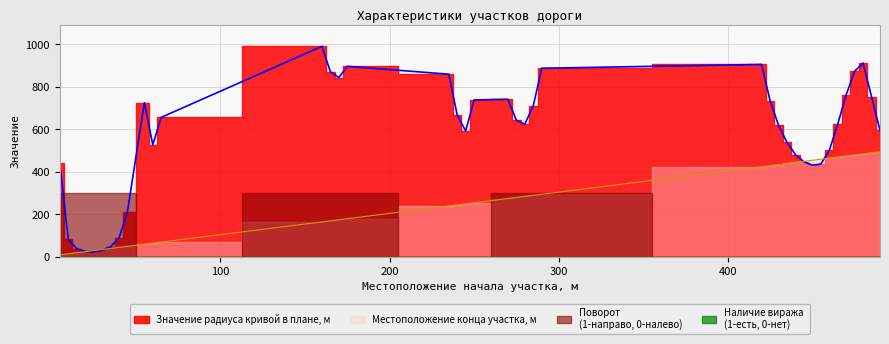

At which label is Значение радиуса кривой в плане, м closest to 507?

460